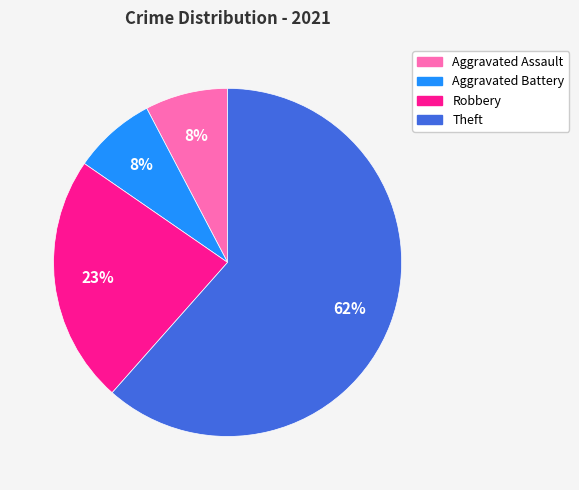

What is the largest slice in the pie chart?

Theft